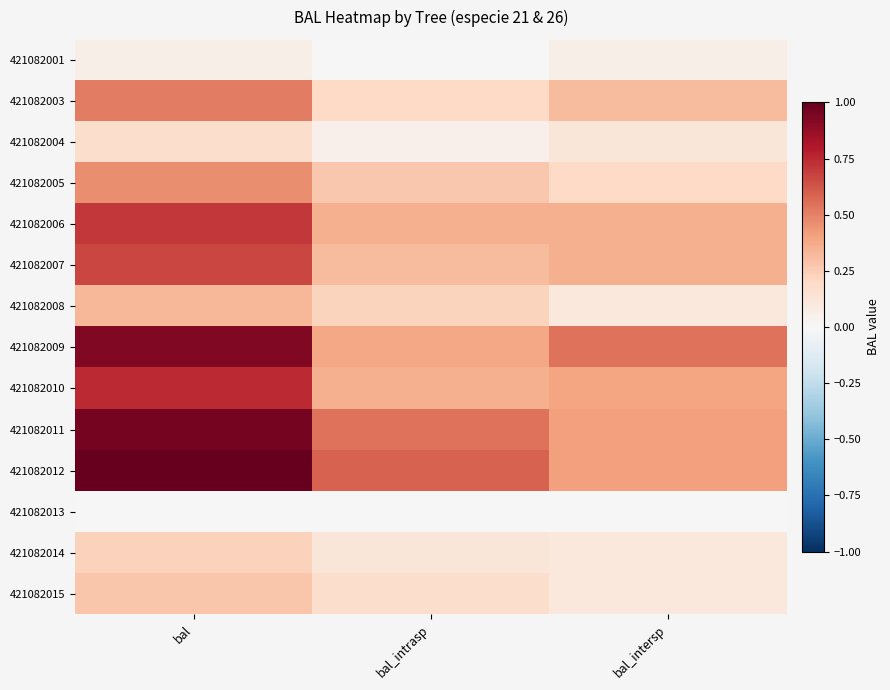

List the series in order of their peak value, highest first.

421082012, 421082011, 421082009, 421082010, 421082006, 421082007, 421082003, 421082005, 421082008, 421082015, 421082014, 421082004, 421082001, 421082013